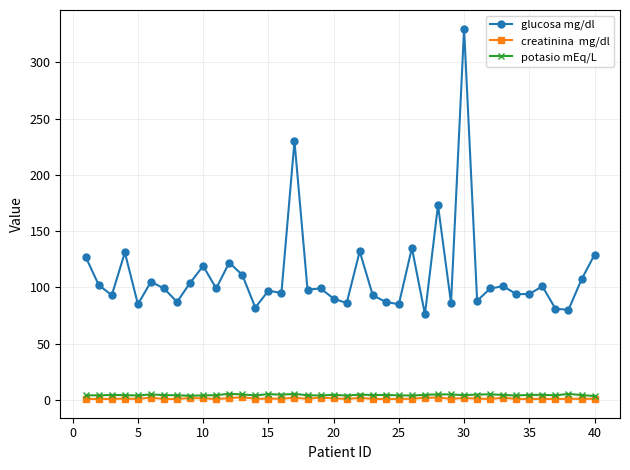

What is the maximum value shown in the chart?

330.0